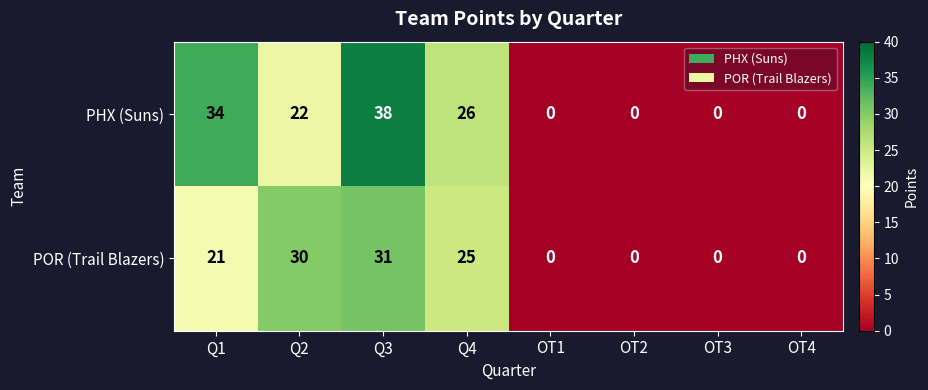

Which series has the widest spread of values?

PHX (Suns)